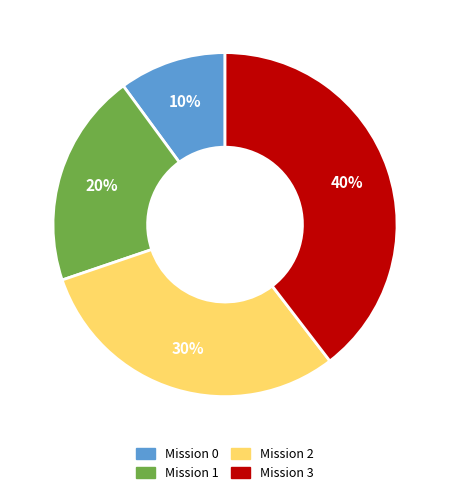

Count the number of slices in the pie.

4